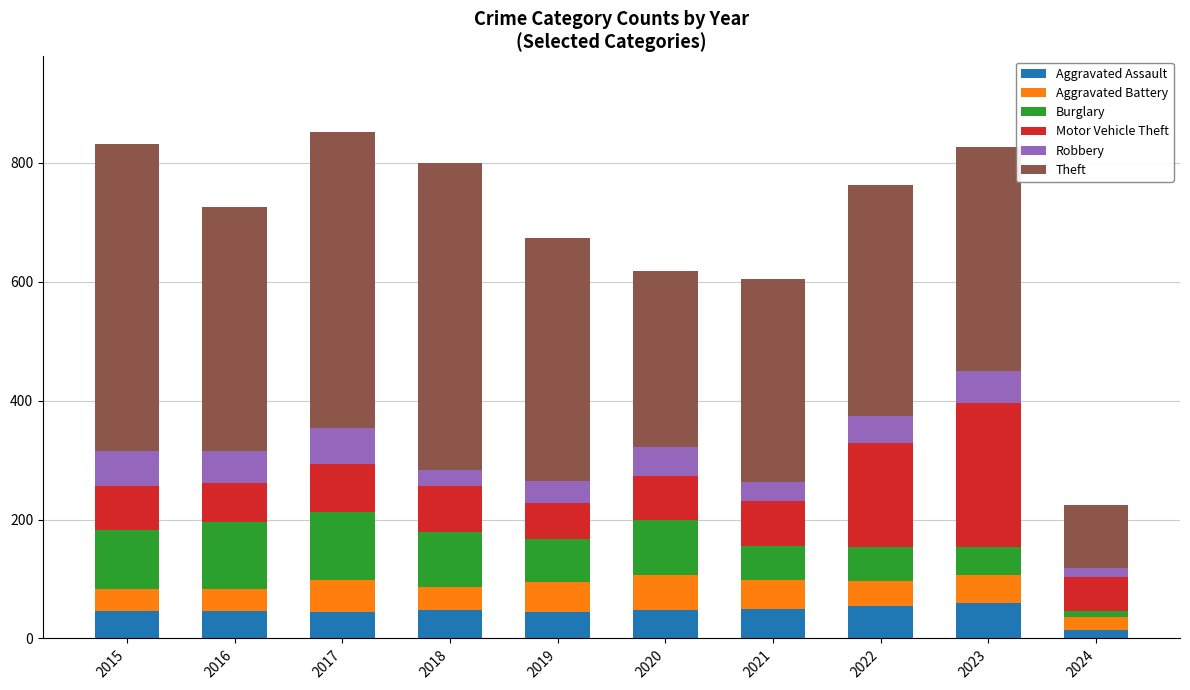

Which category has the lowest value in the Aggravated Assault series?

2024